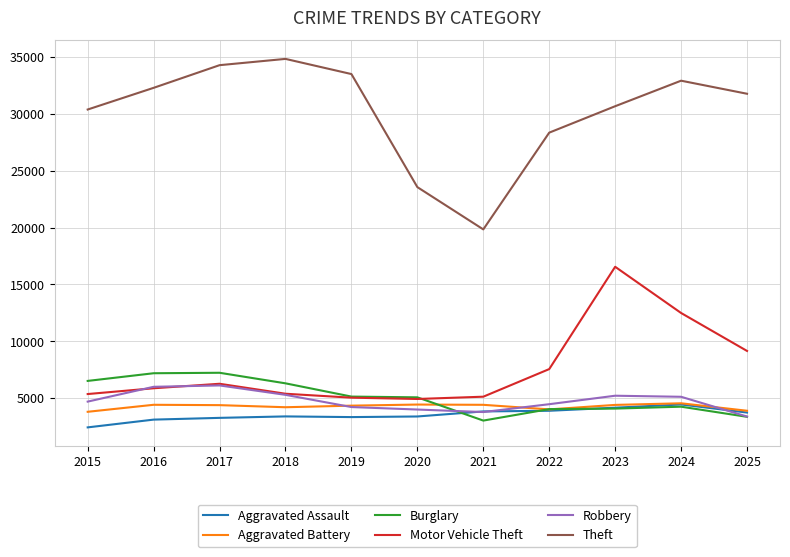

The Theft series shows 32644 at 2021. True or false?

False